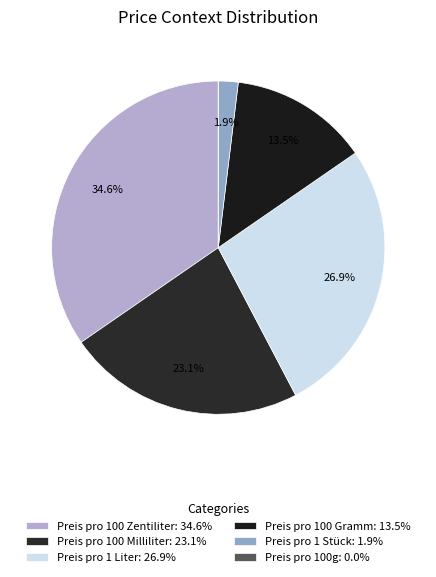

What percentage do Preis pro 100 Zentiliter and Preis pro 1 Stück together represent?

36.5%